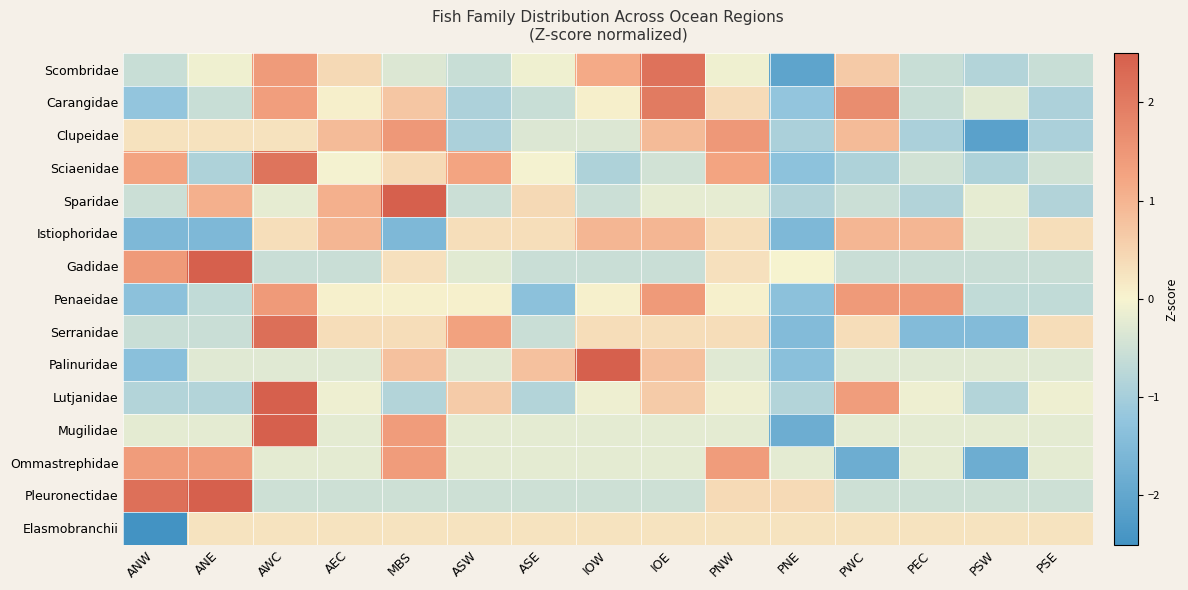

Which has a higher value, PSE or PEC?

PSE